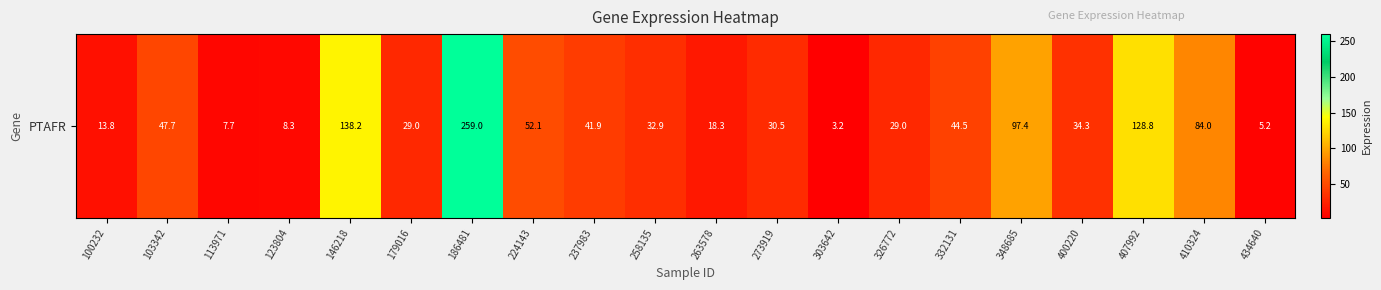

What is the difference between the values at 263578 and 273919?

12.2